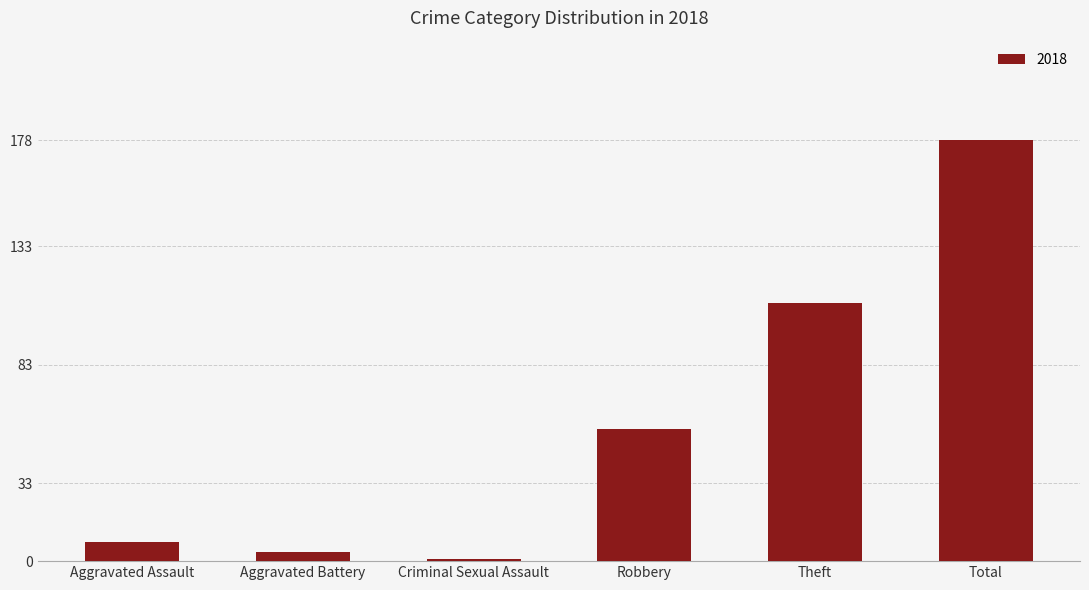

Reading left to right, list all the values displayed in this chart.

8	4	1	56	109	178